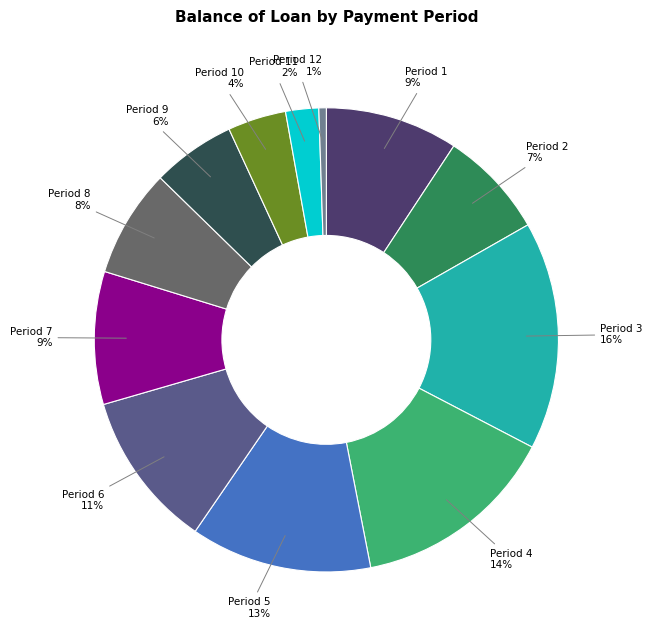

Which has a higher value, Period 11 or Period 9?

Period 9